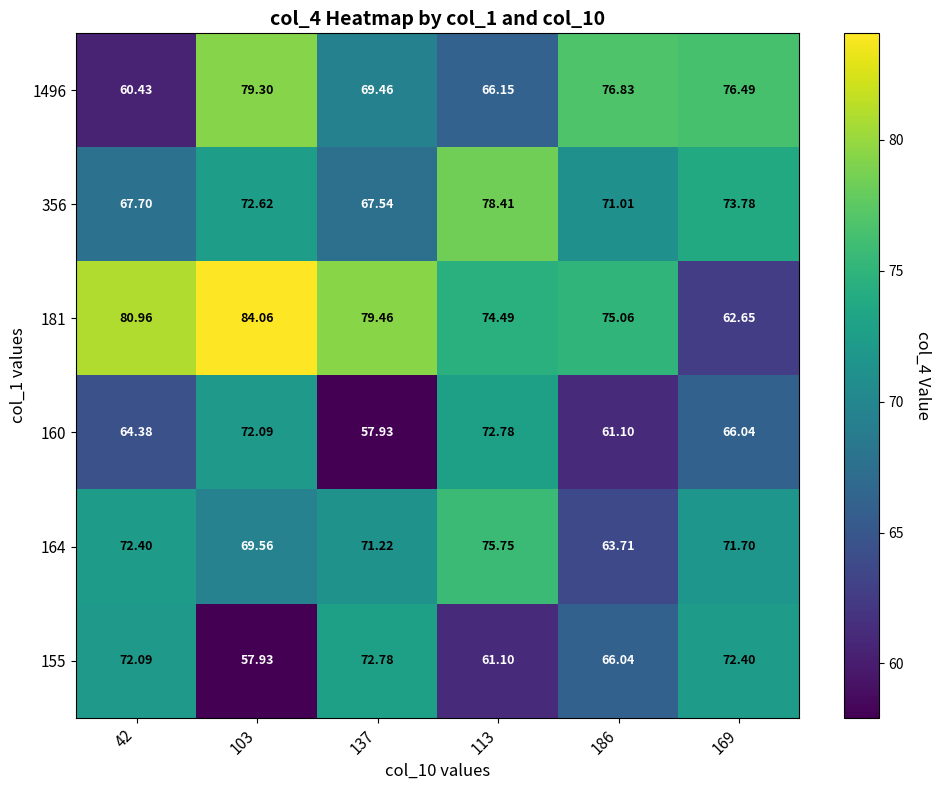

At which category is the sum across all series the highest?

103